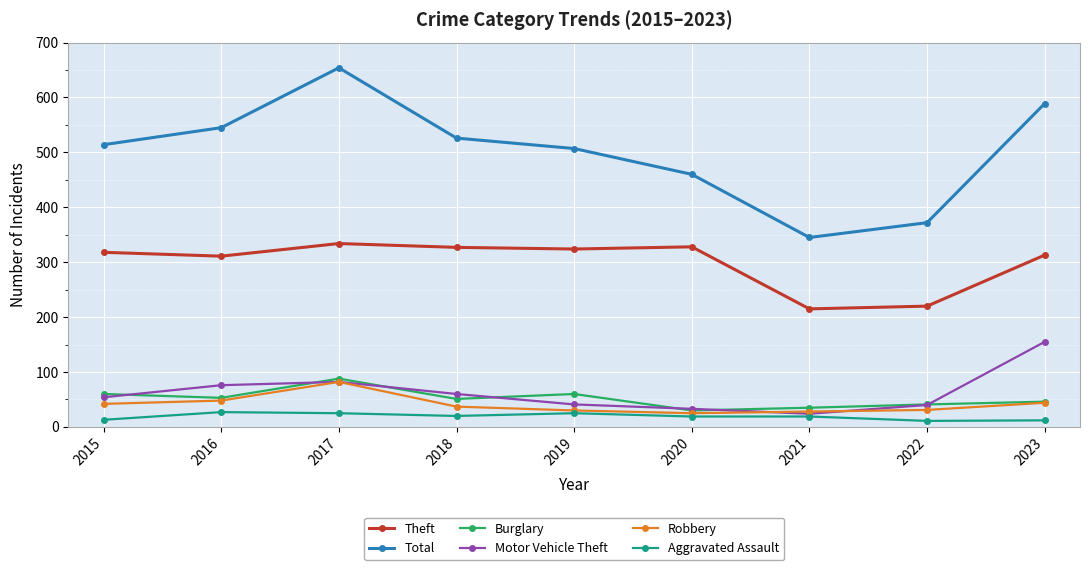

Rank the series by their maximum value, from highest to lowest.

Total, Theft, Motor Vehicle Theft, Burglary, Robbery, Aggravated Assault